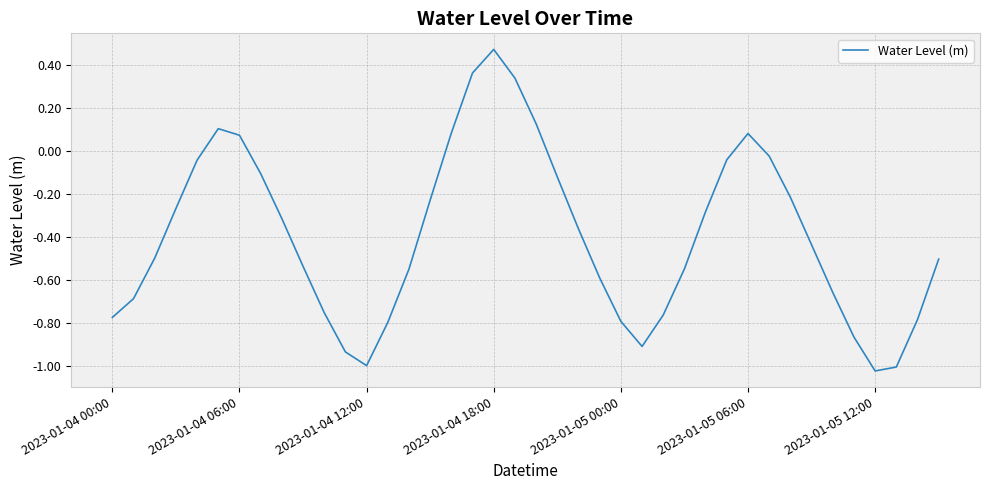

How many interior local peaks (higher than both neighbors) does the data have?

3